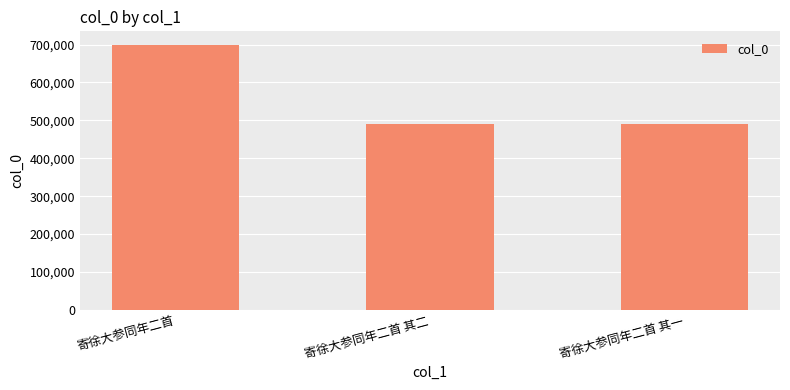

What is the value of the 2nd bar from the left?

491172